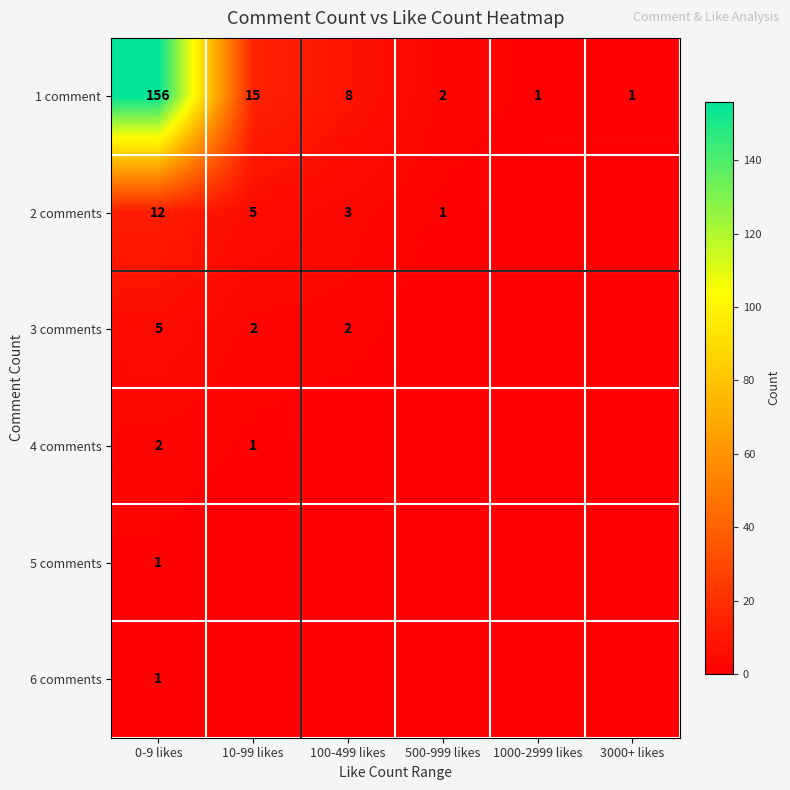

Is the value of 4 comments at 10-99 likes greater than the value of 2 comments at 10-99 likes?

No